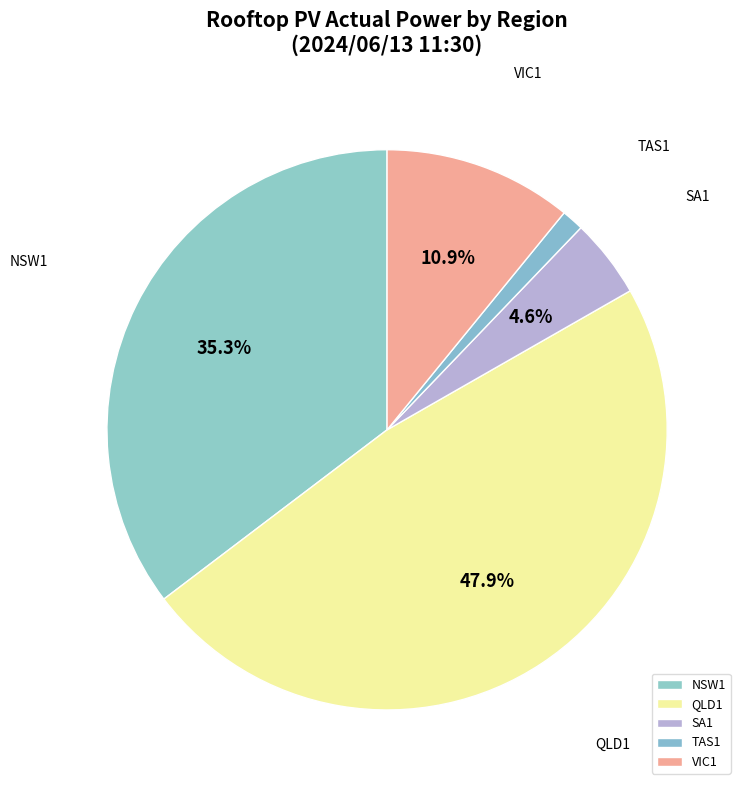

How many segments does this pie chart have?

5